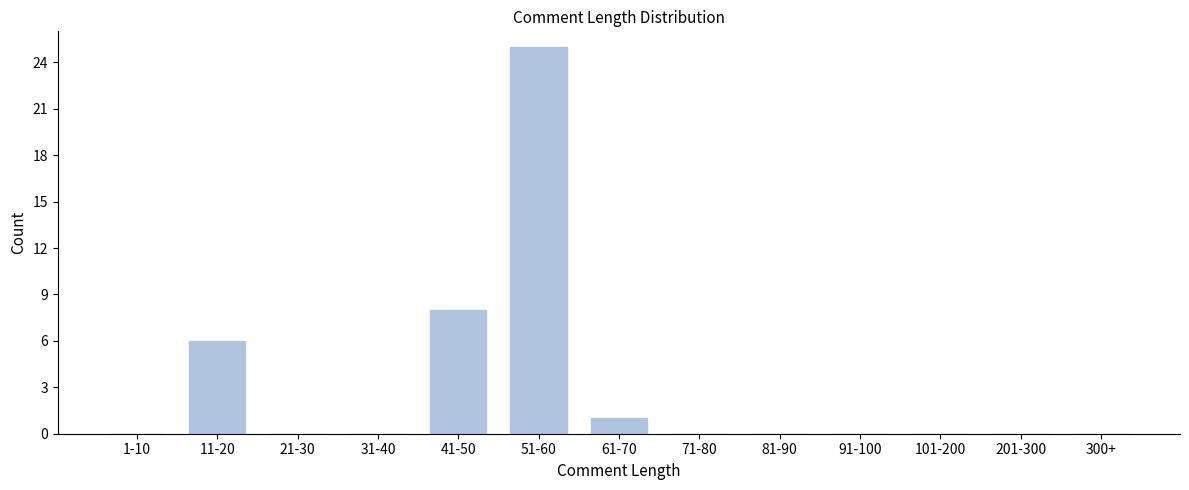

Reading left to right, transcribe all the data shown in this chart.

1-10=0	11-20=6	21-30=0	31-40=0	41-50=8	51-60=25	61-70=1	71-80=0	81-90=0	91-100=0	101-200=0	201-300=0	300+=0